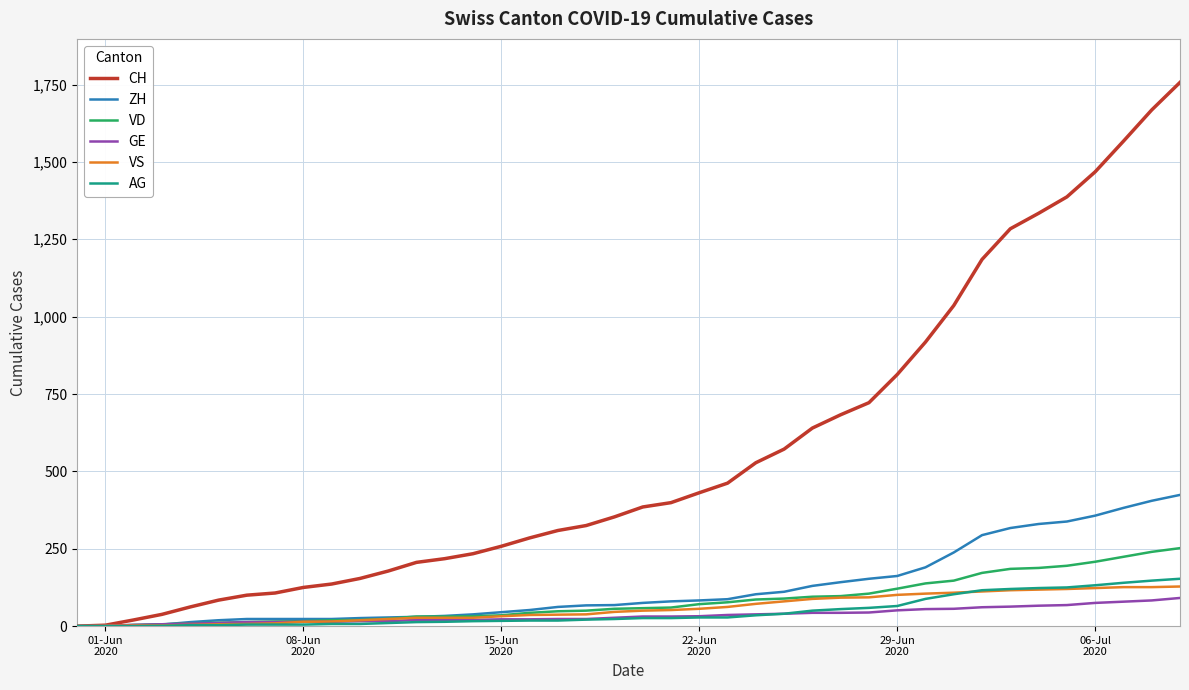

What is the maximum value shown in the chart?

1757